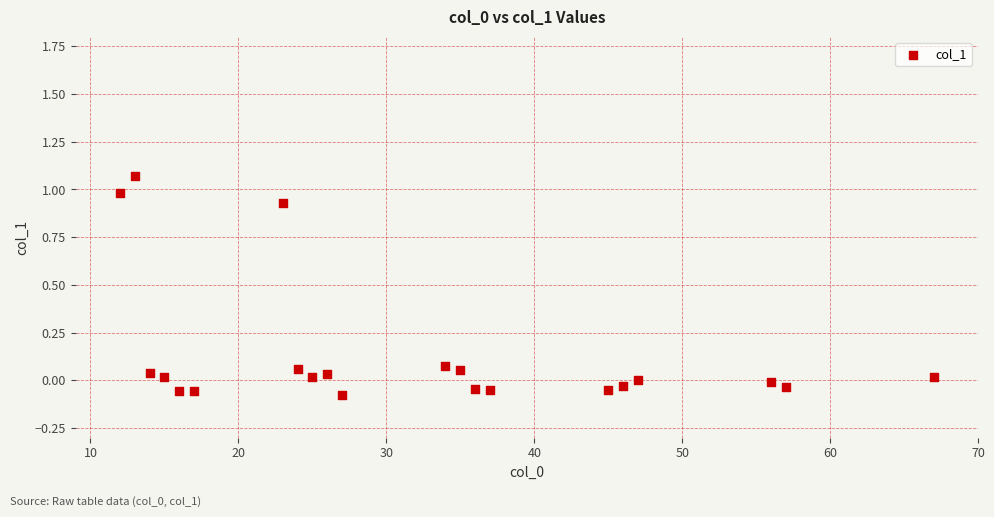

What is the range of X values (max minus min)?

55.0